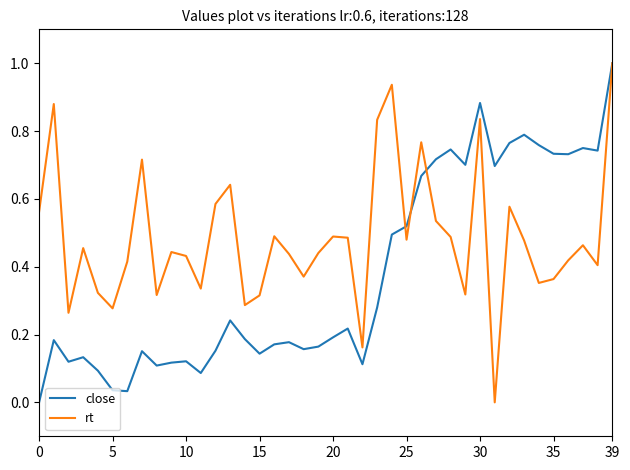

Which series has the largest total across all categories?

rt